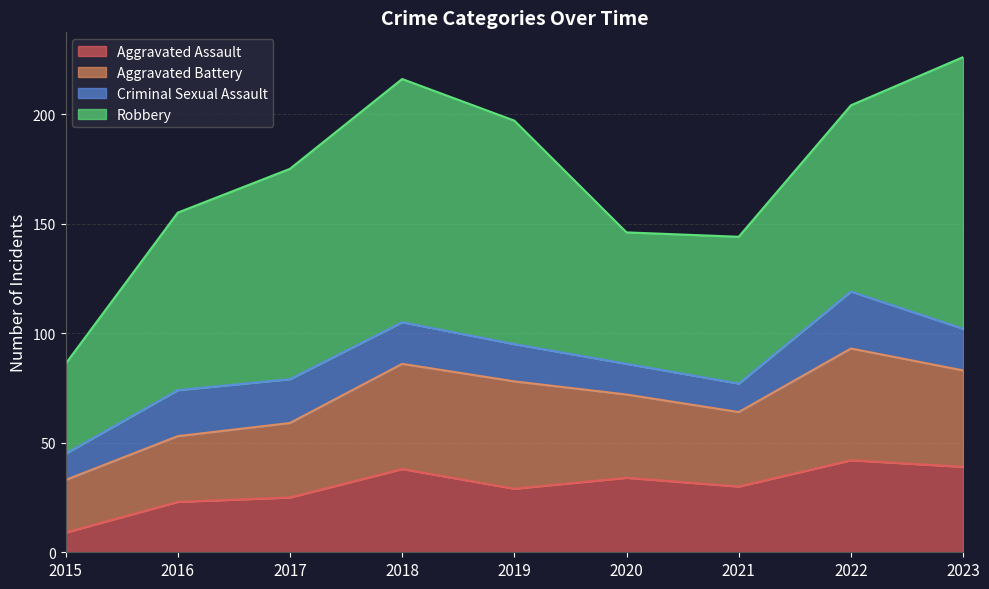

What is the smallest value displayed?

9